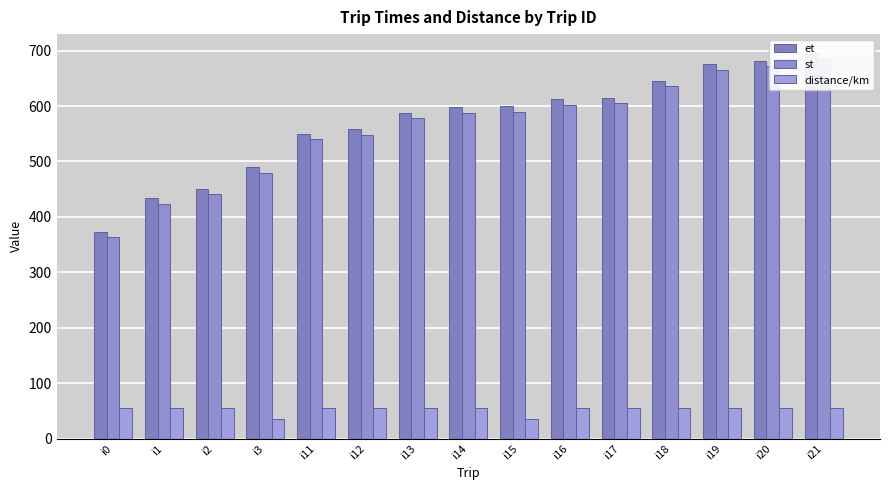

What is the smallest value displayed?

35